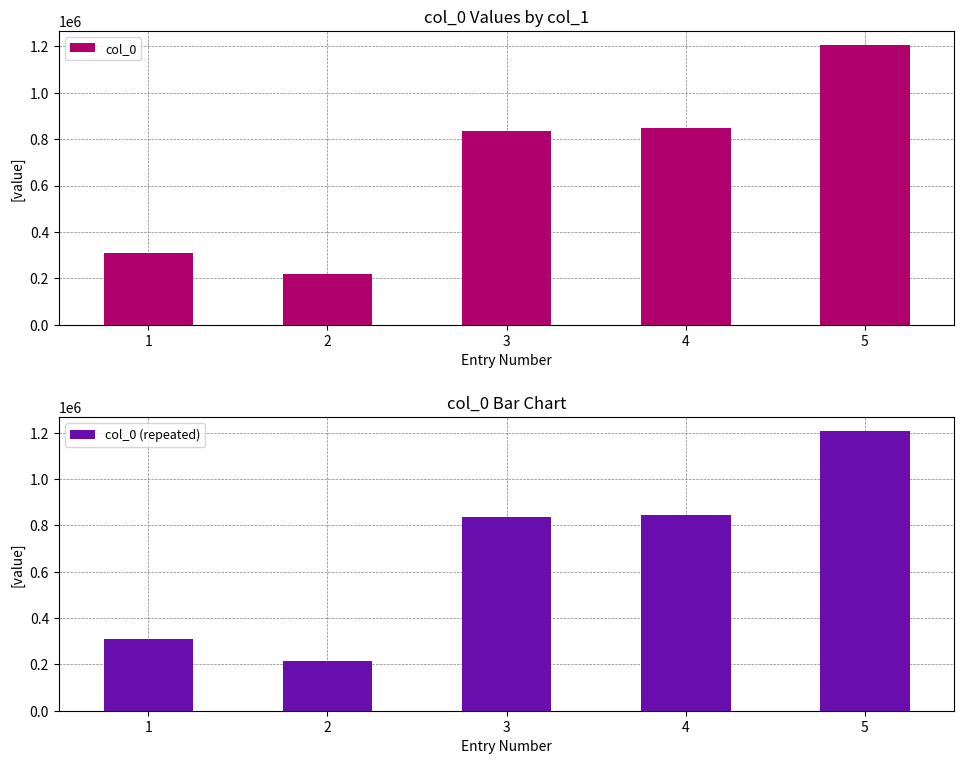

The col_0 series shows 1159185 at 3. True or false?

False